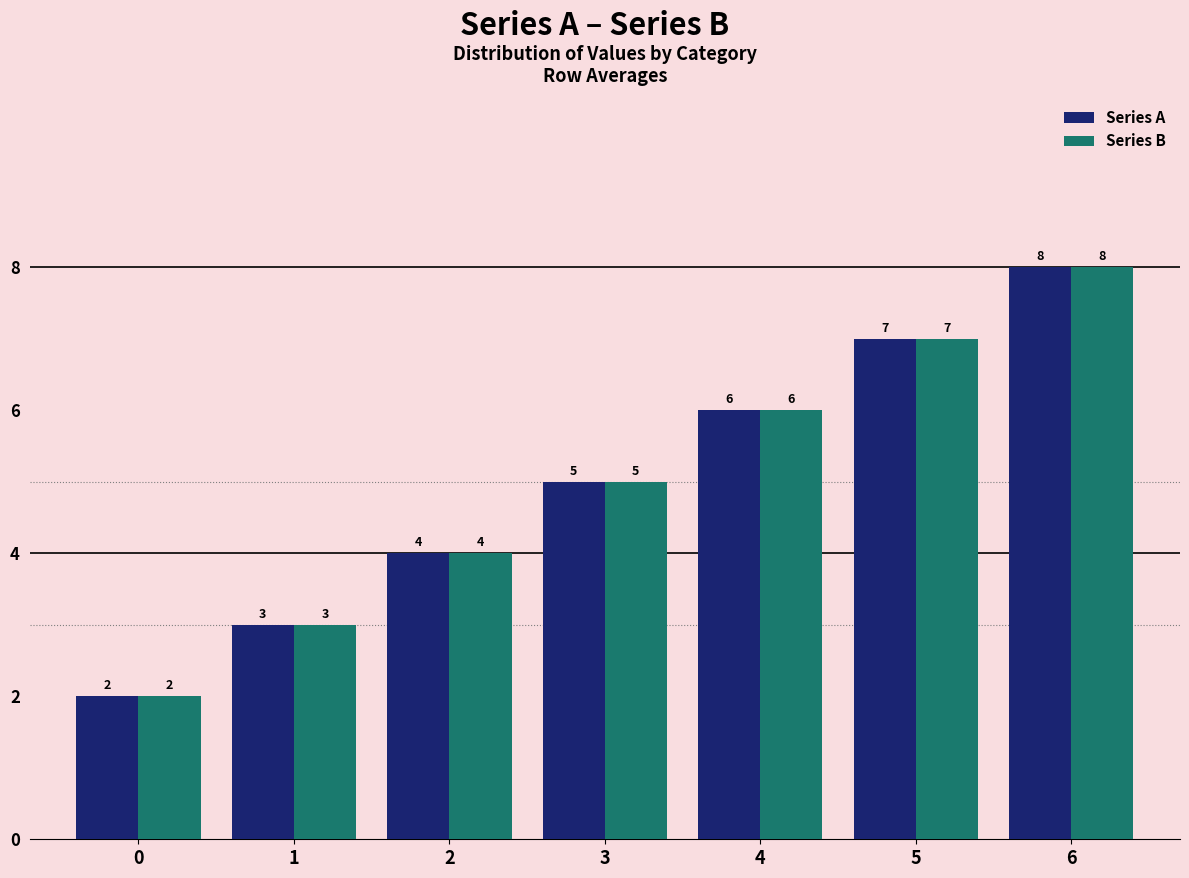

What is the difference between the maximum and second lowest values in the Series A series?

5